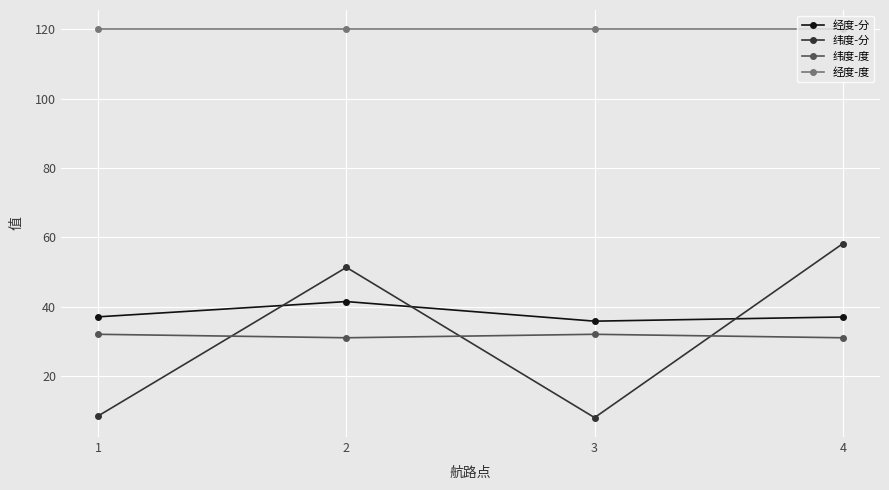

What is the sum of all 经度-分 values?

151.3